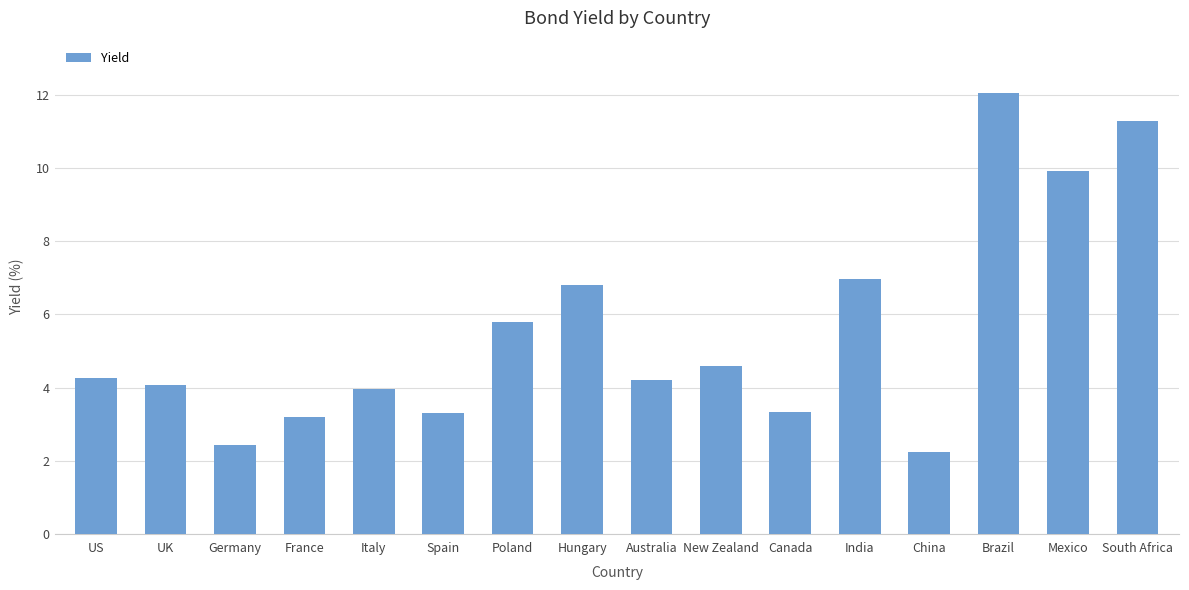

Reading left to right, what are all the values shown in this chart?

4.3	4.1	2.4	3.2	3.9	3.3	5.8	6.8	4.2	4.6	3.3	7.0	2.2	12.1	9.9	11.3